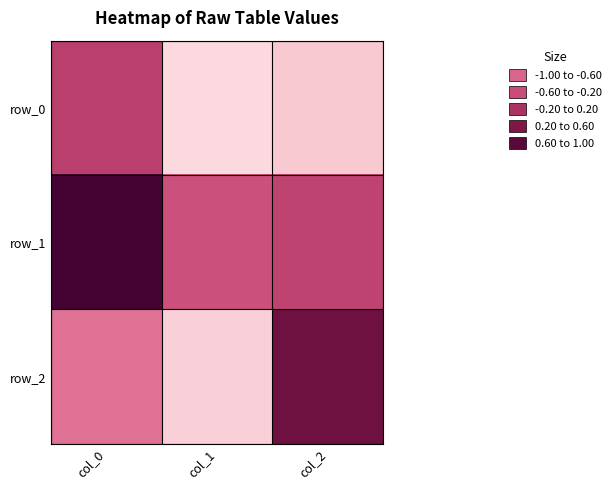

Rank the series by their maximum value, from lowest to highest.

row_0, row_2, row_1